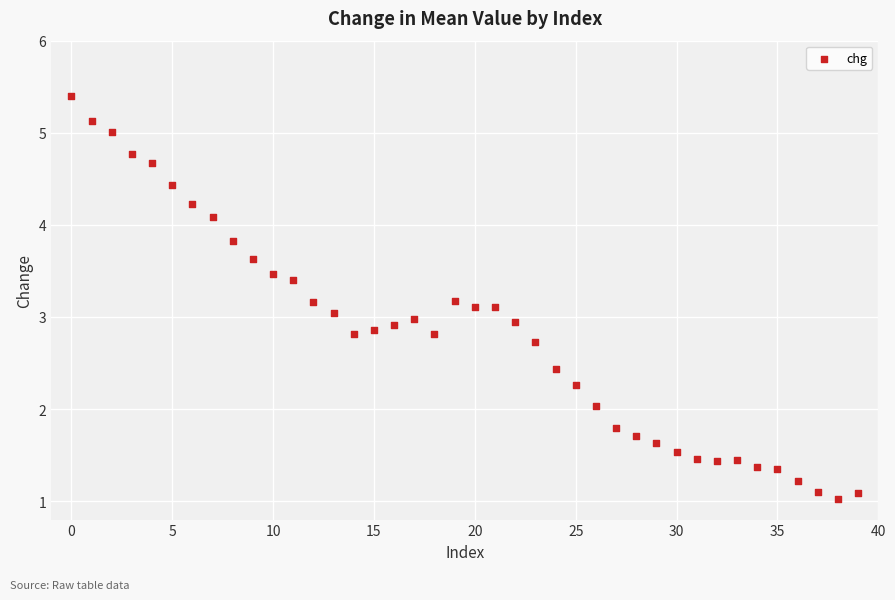

What is the range of Y values (max minus min)?

4.4